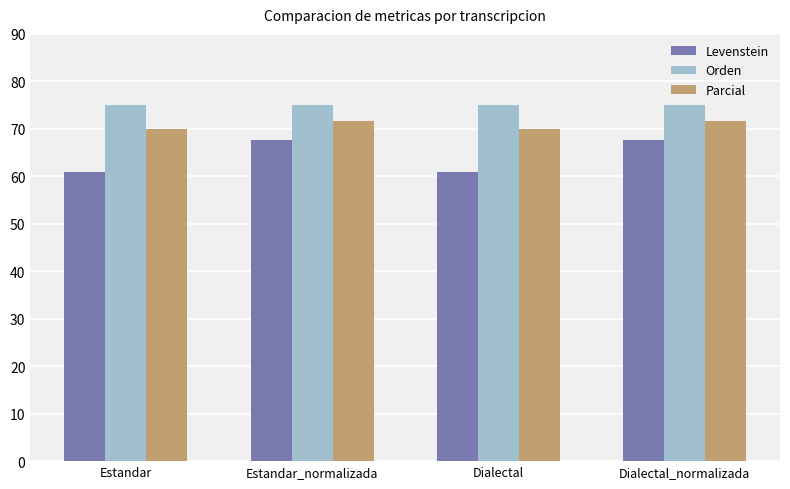

Reading left to right, transcribe all the data shown in this chart.

Levenstein: 61.0	67.6	61.0	67.6
Orden: 75.0	75.0	75.0	75.0
Parcial: 70.0	71.7	70.0	71.7